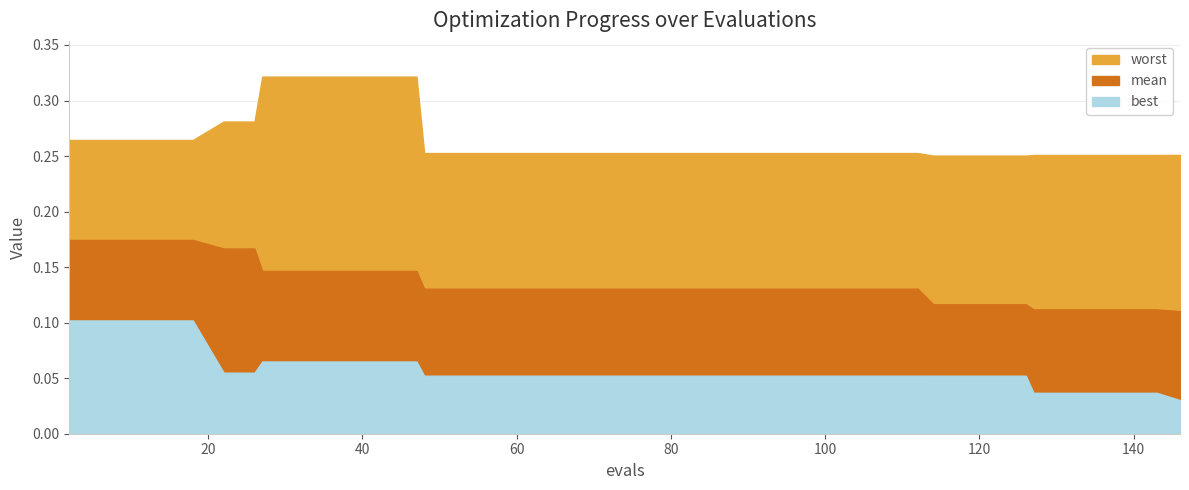

Rank the series by their average value, from highest to lowest.

worst, mean, best